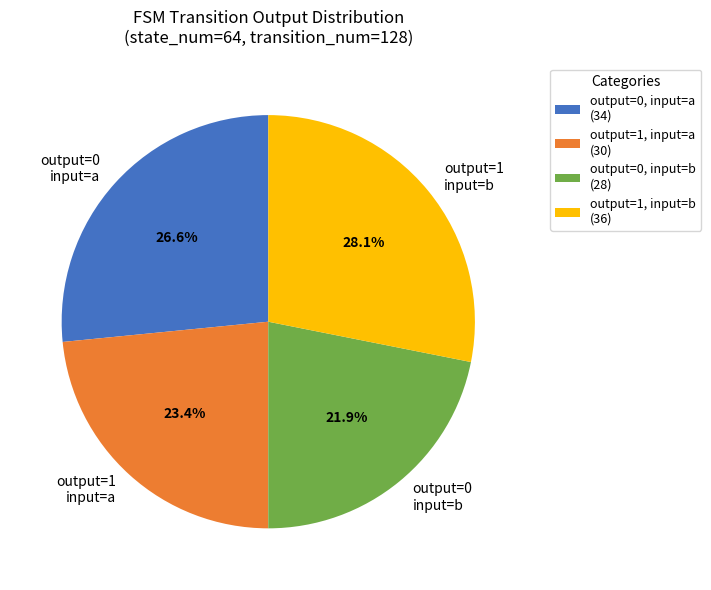

What percentage do output=1 input=a and output=0 input=b together represent?

45.3%